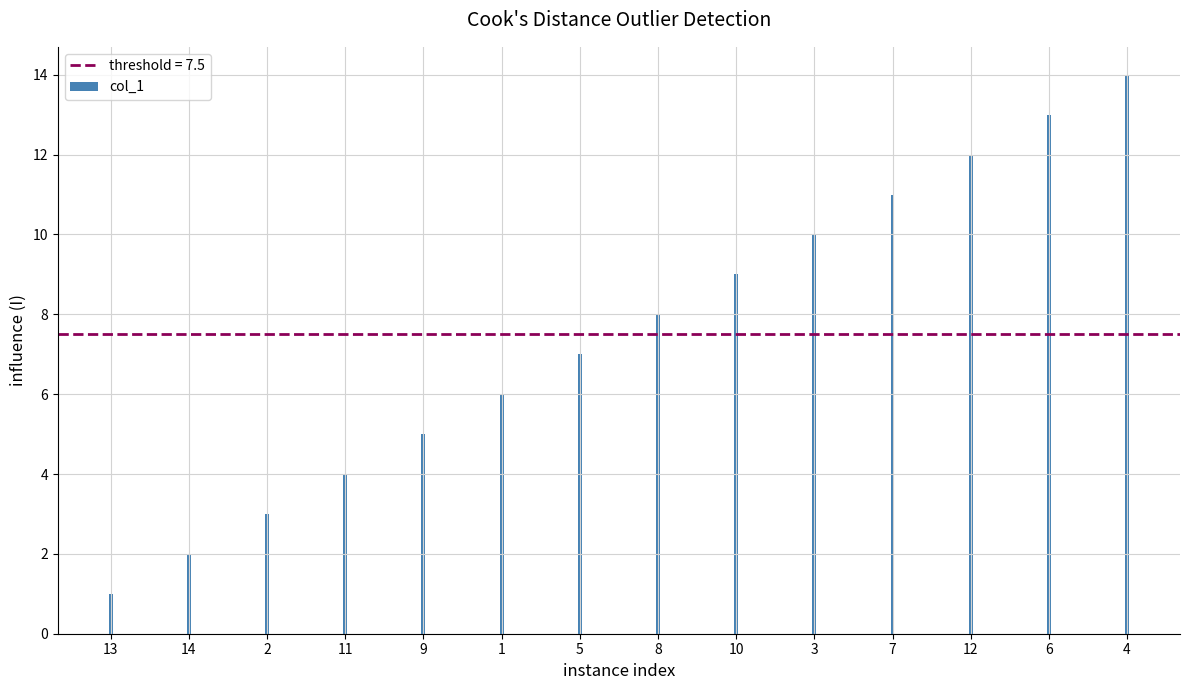

What is the maximum value shown in the chart?

14